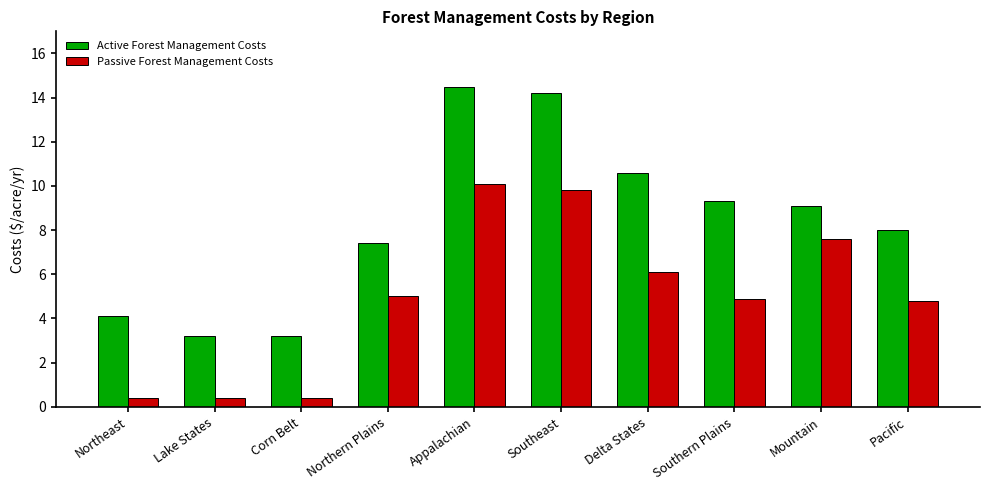

What are all the series names shown in the legend?

Active Forest Management Costs, Passive Forest Management Costs